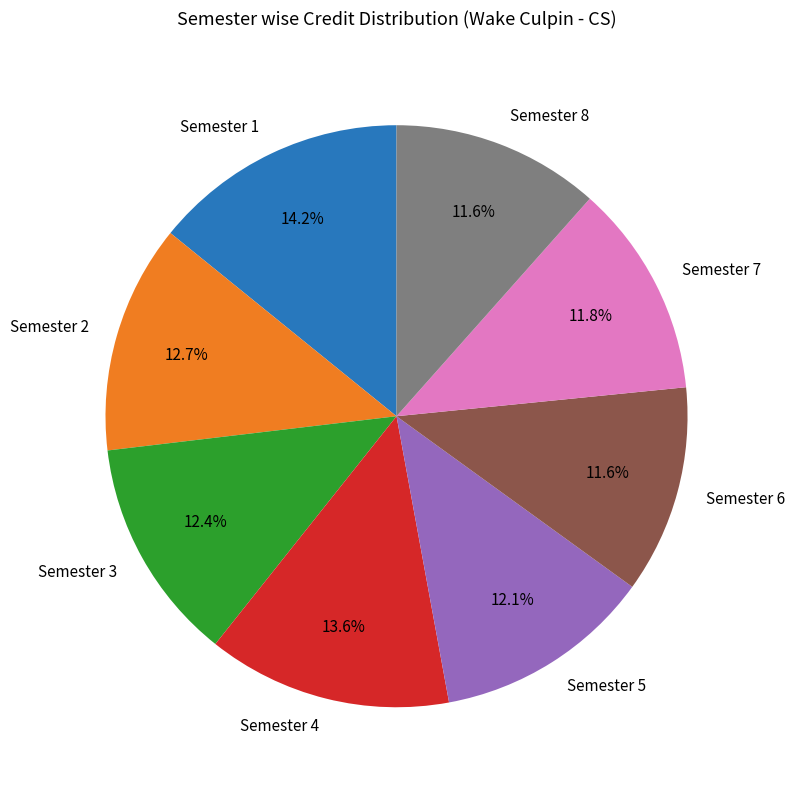

Is Semester 5 the majority of the pie?

No